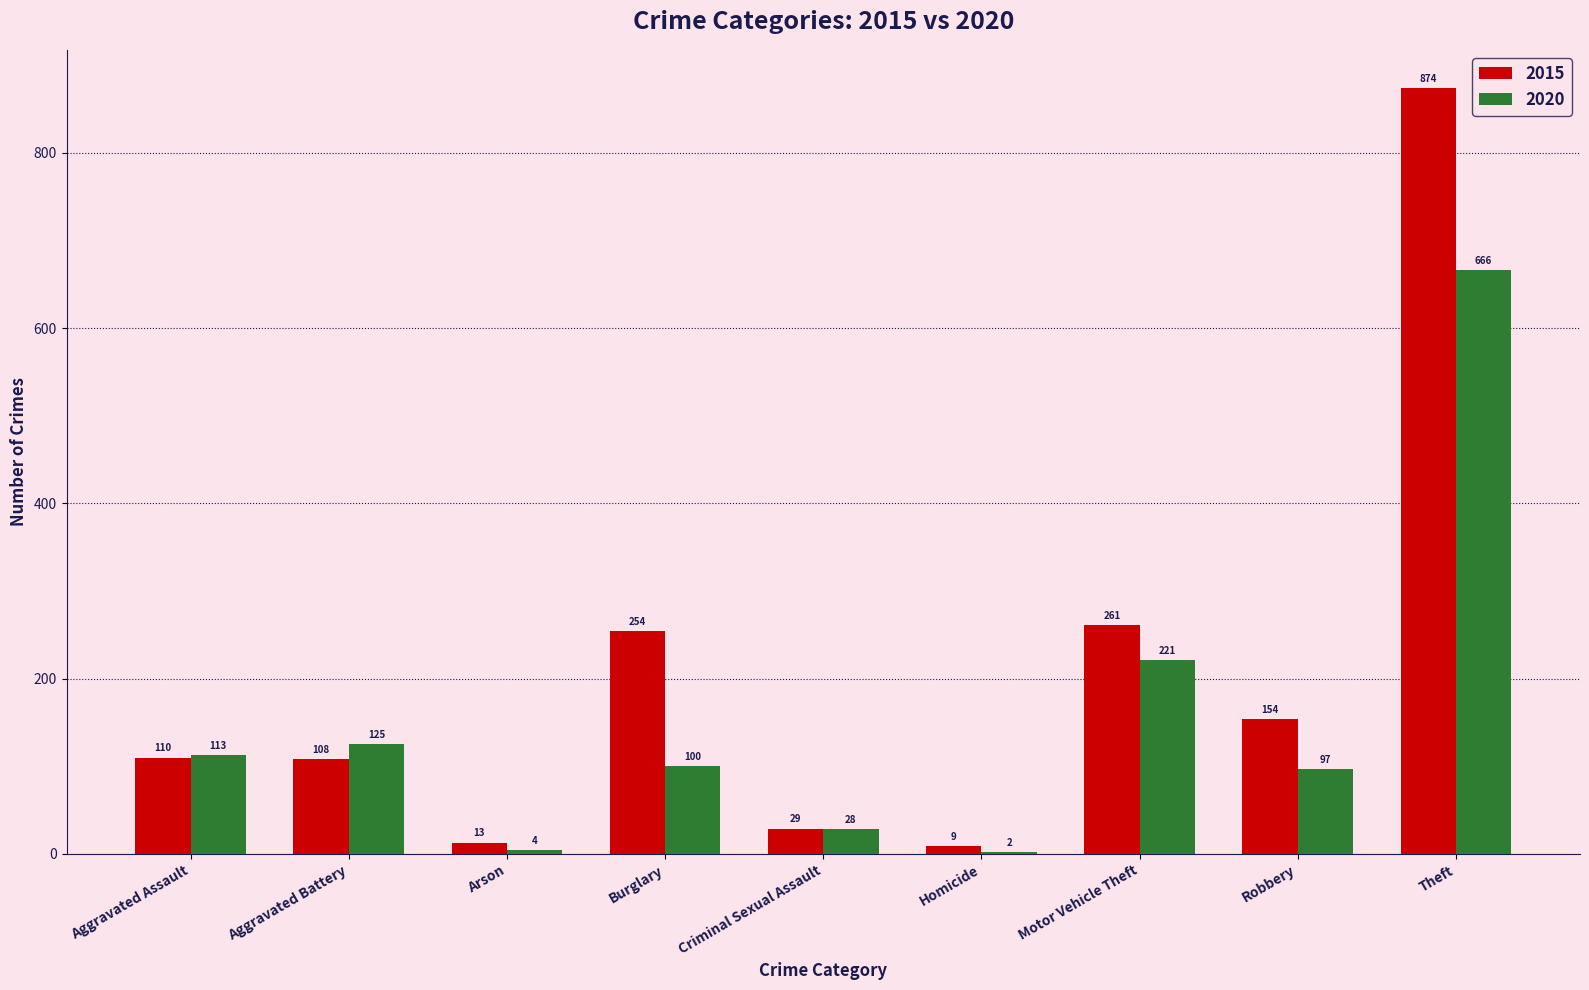

Read the 2020 value at Burglary, to the nearest 100.

100